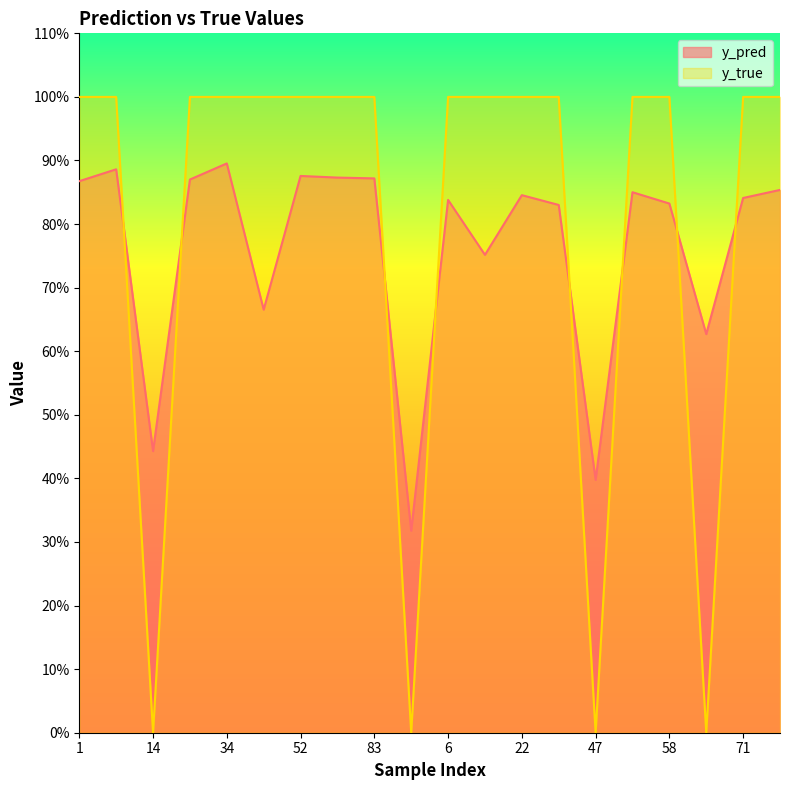

How many y_pred values are between 0 and 1?

20